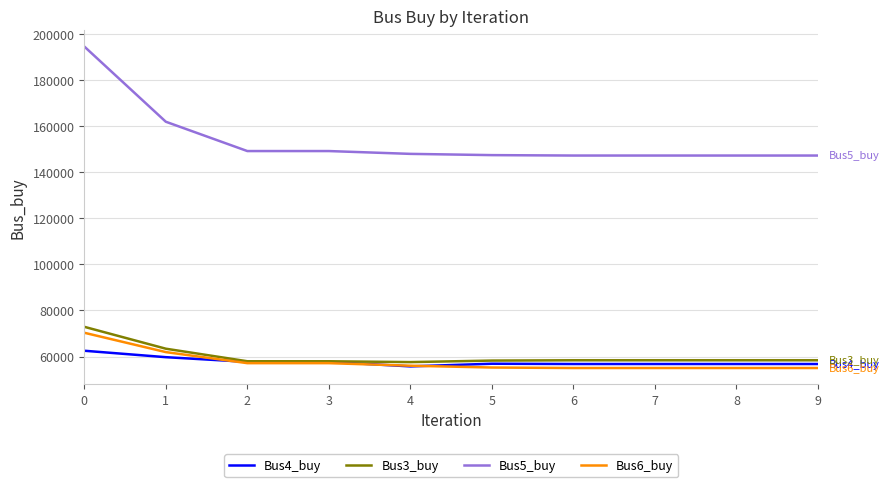

What are all the series names shown in the legend?

Bus4_buy, Bus3_buy, Bus5_buy, Bus6_buy